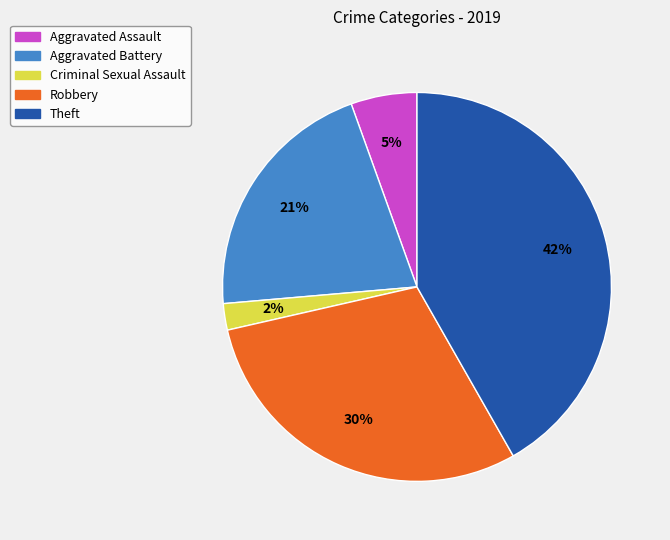

What percentage is the Aggravated Assault slice, to the nearest percent?

5%